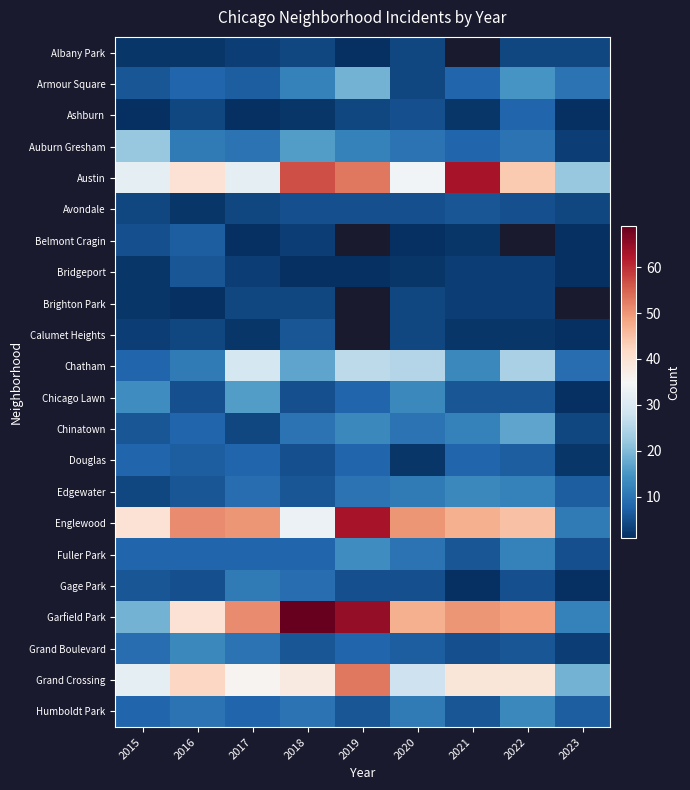

How many values in the Garfield Park series are below 49?

4